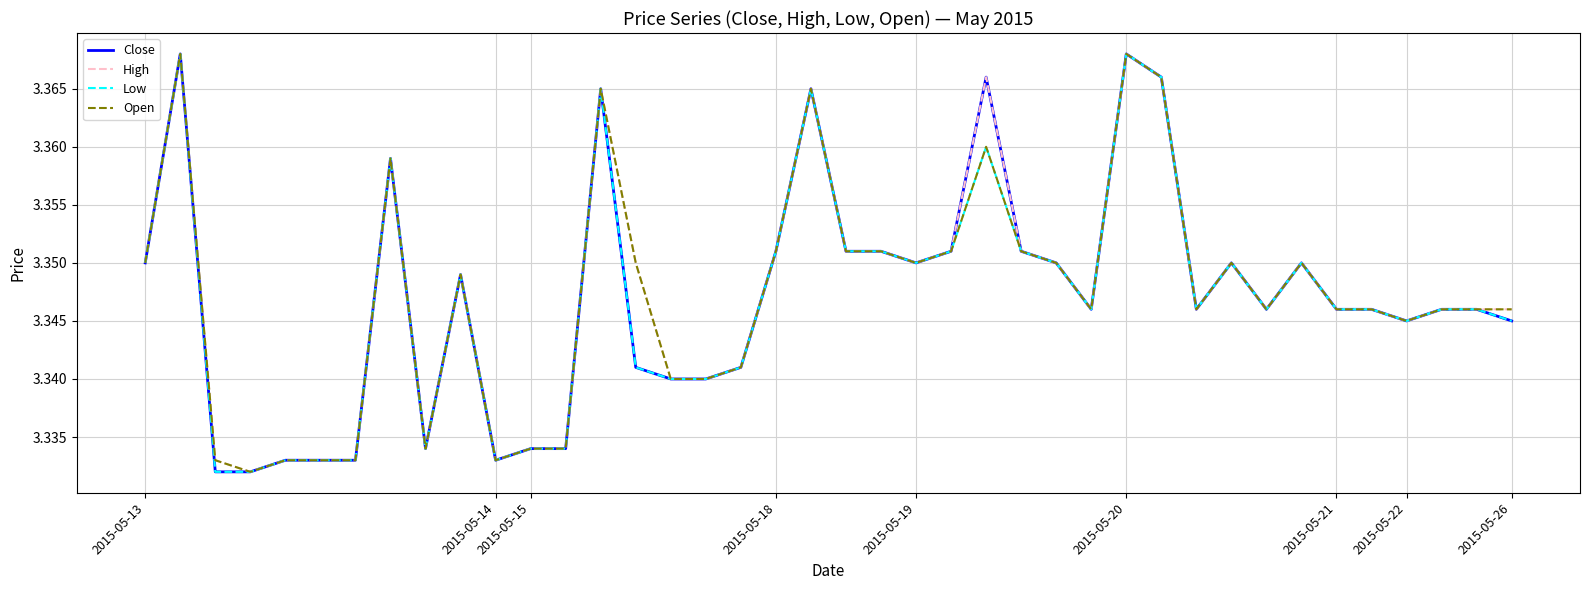

Does the chart display data point markers on the line(s)?

No